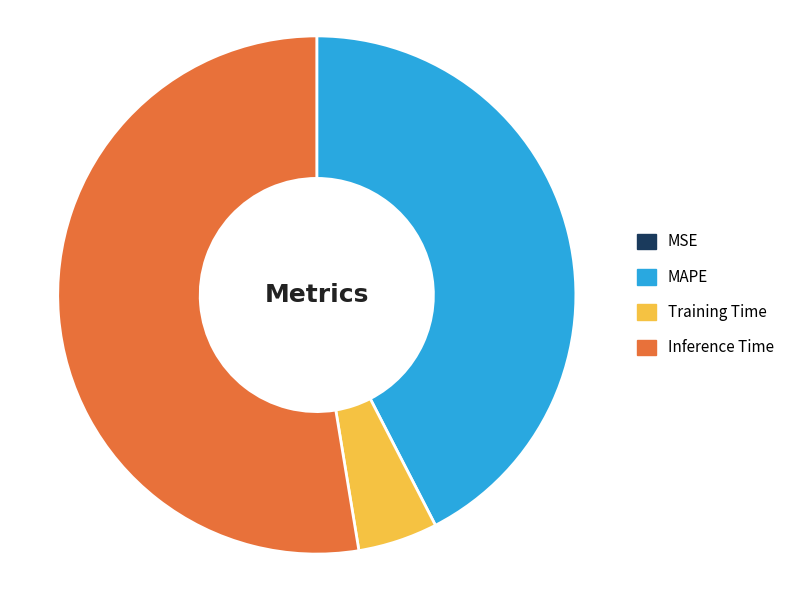

Between MAPE and Inference Time, which is larger?

Inference Time